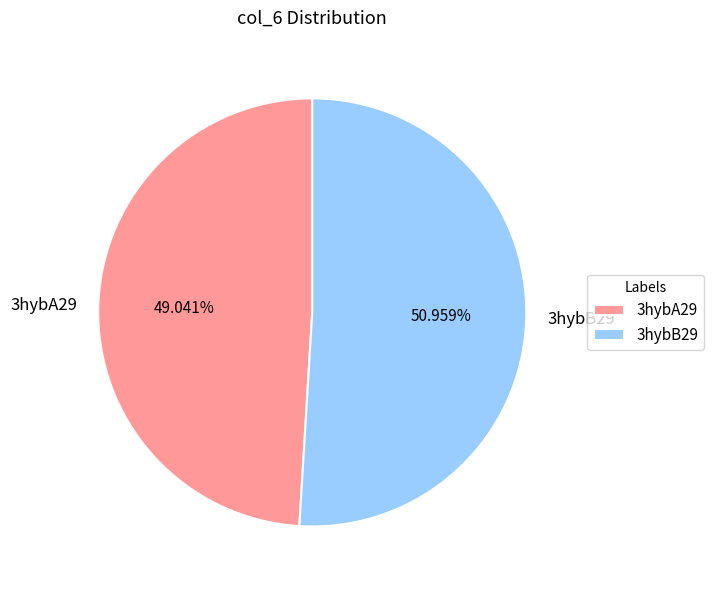

To the nearest percent, what is the difference between the largest and smallest slice percentages?

2%